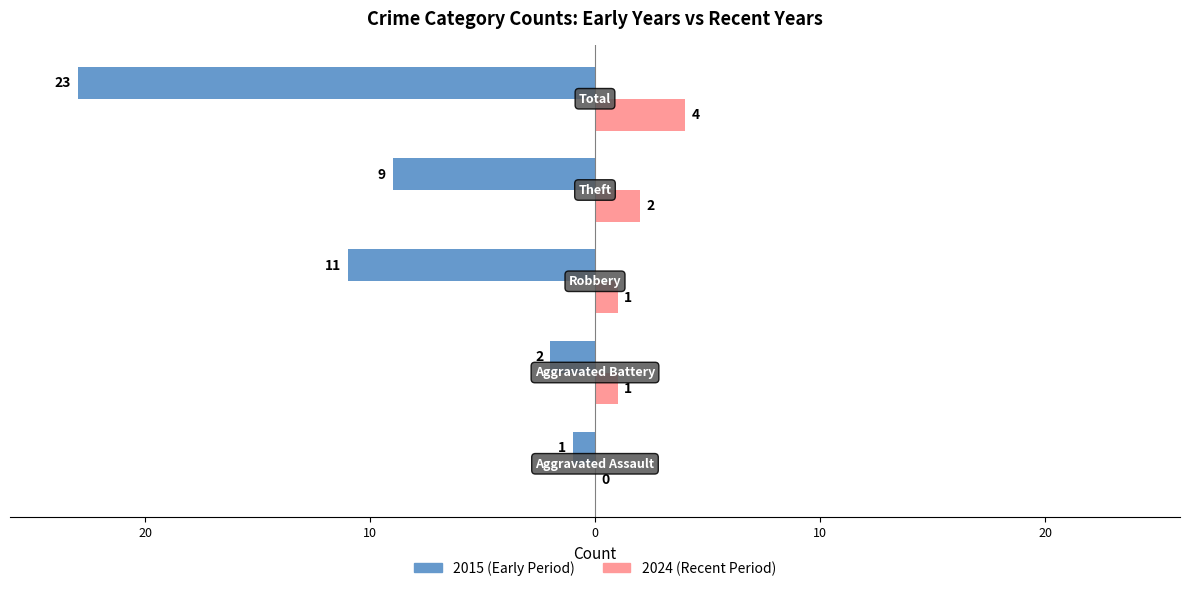

How many bars are there in total?

10